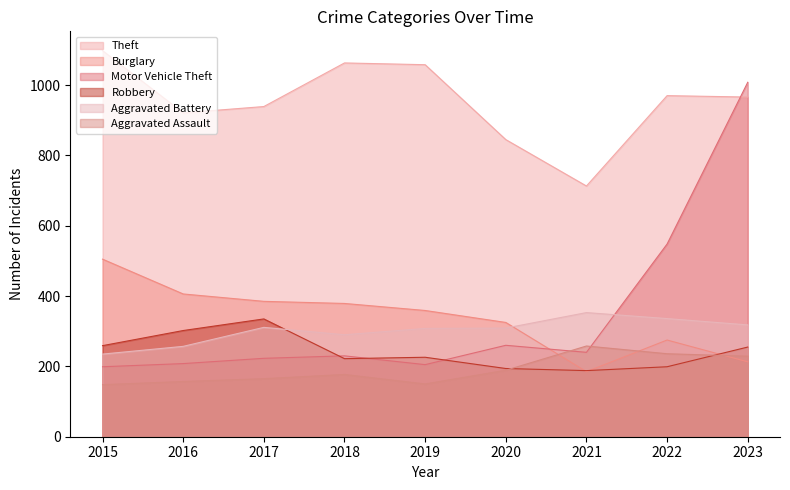

How many data points does each series have?

9